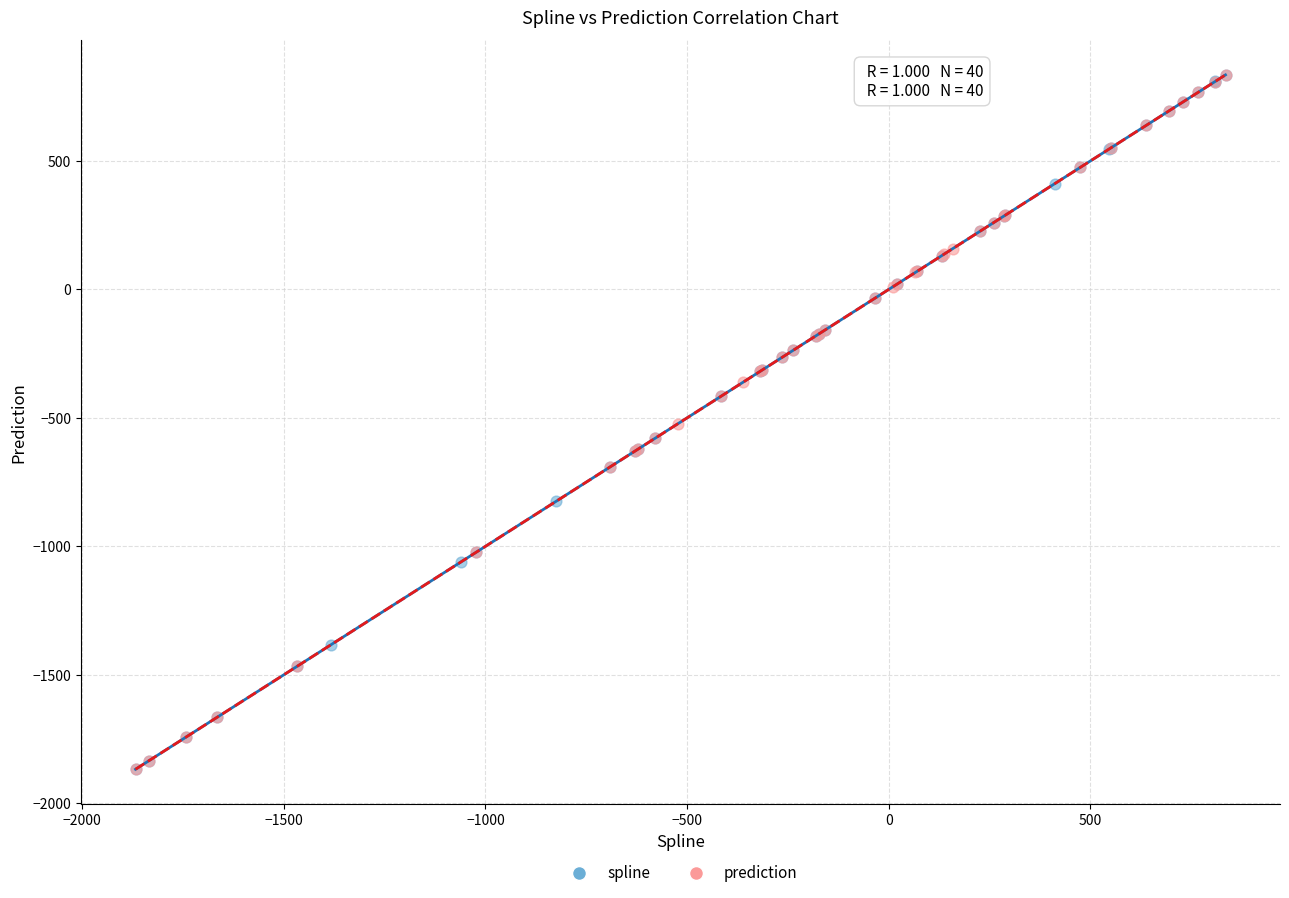

What are all the series names shown in the legend?

spline, prediction